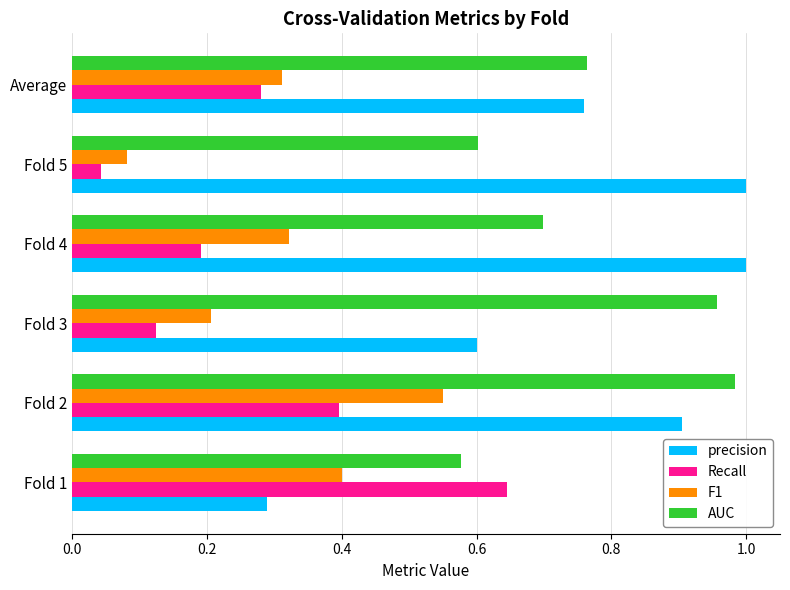

What is the difference between the second highest and second lowest values in the AUC series?

0.4